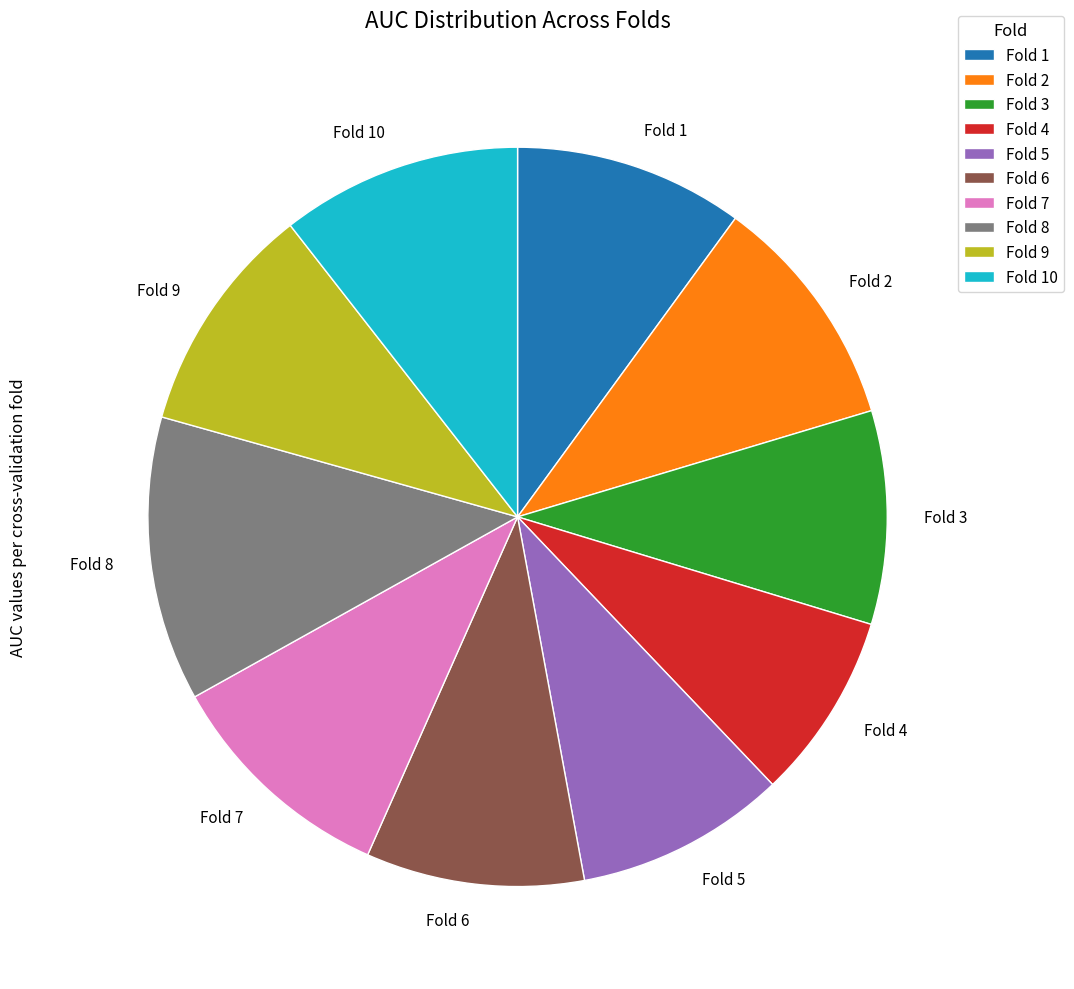

Which category has the smallest portion of the pie?

Fold 4